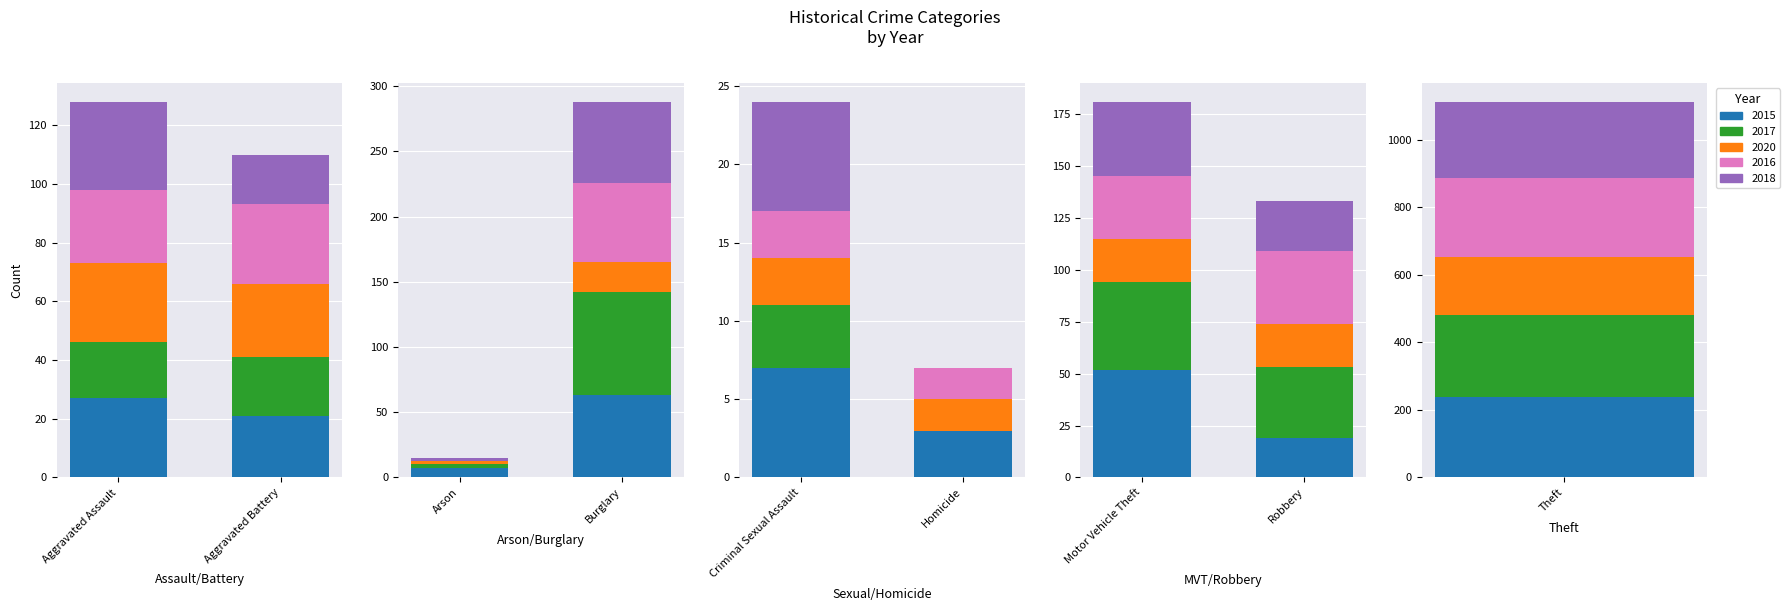

How many data points does each series have?

9